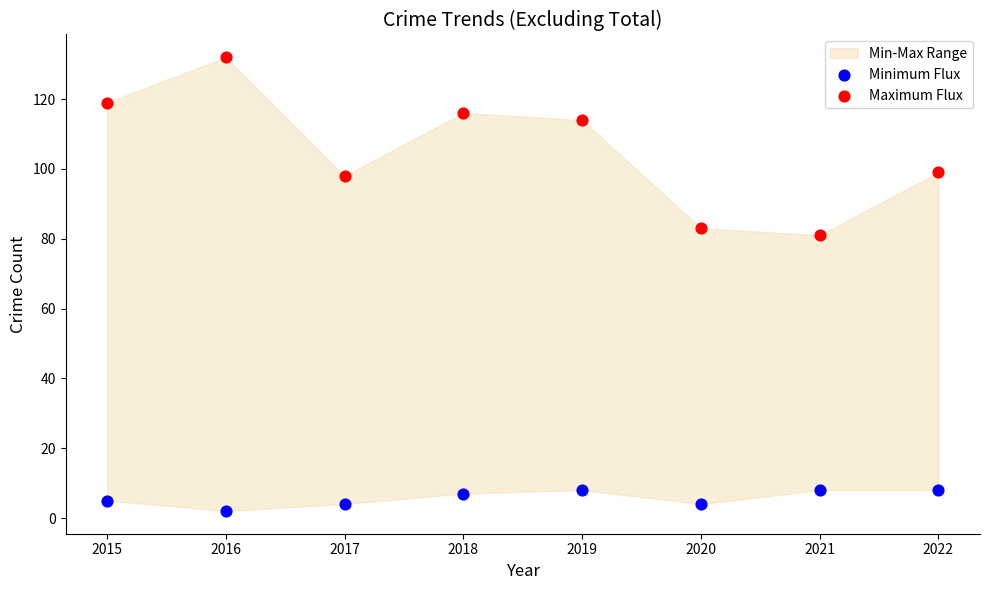

Which series reaches the minimum Y coordinate?

Minimum Flux